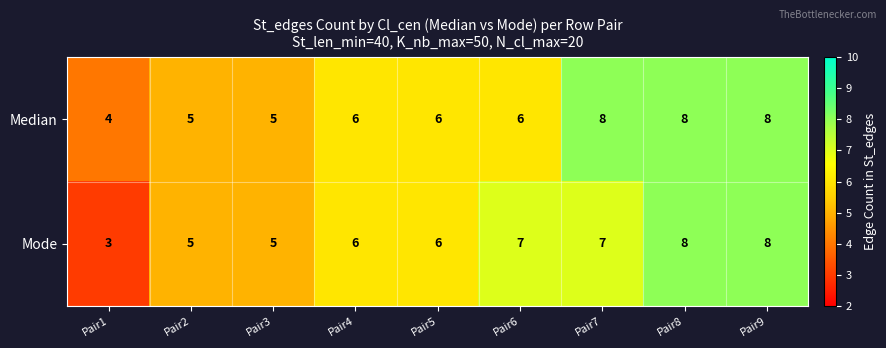

What is the sum of all Mode values?

55